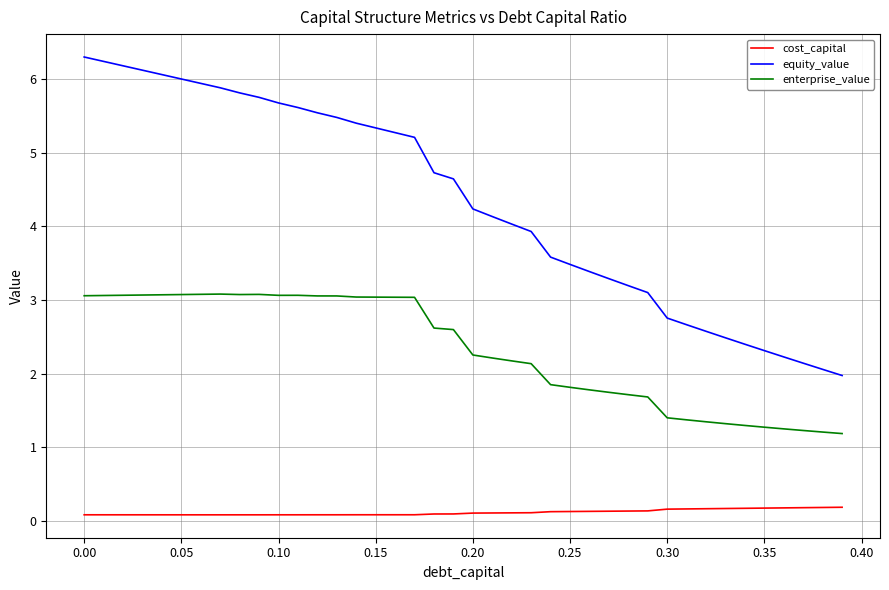

What is the difference between the maximum and minimum values in the equity_value series?

4.3